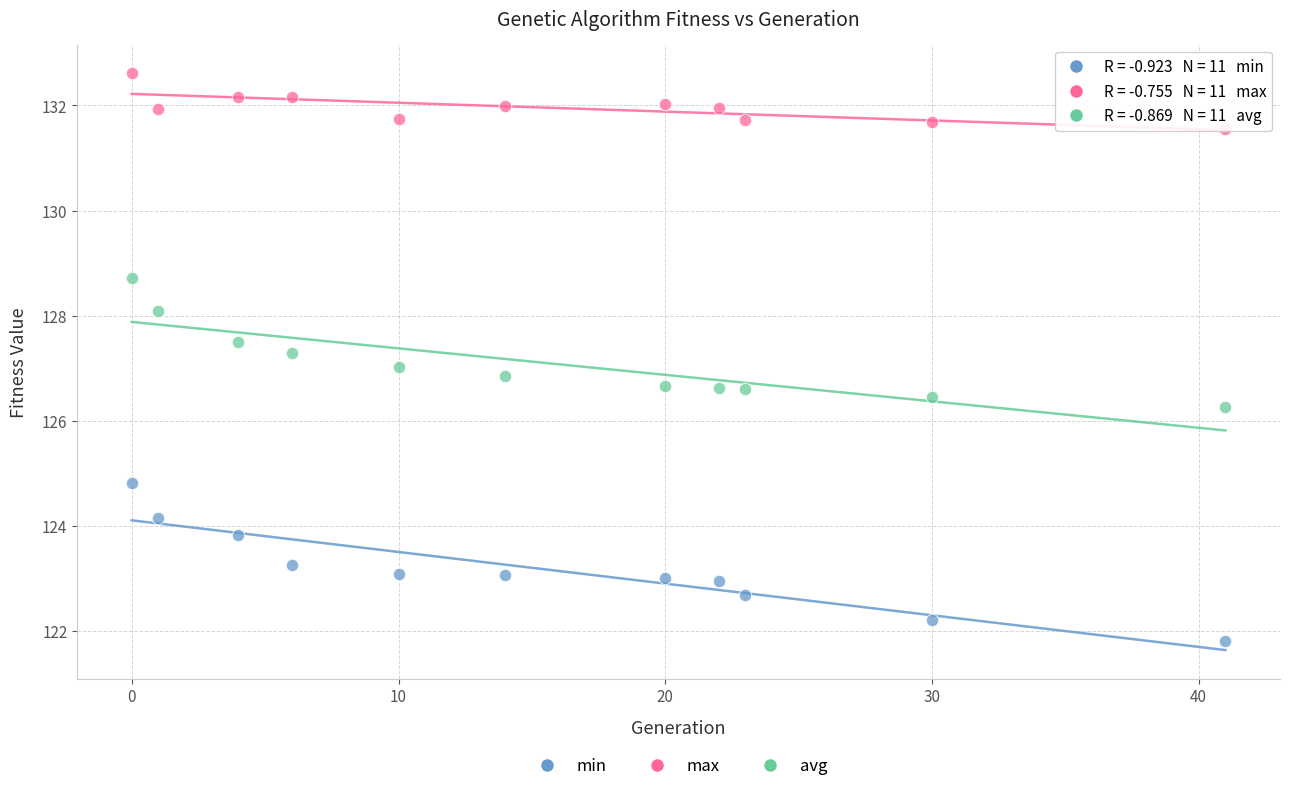

What are all the series names shown in the legend?

min, max, avg